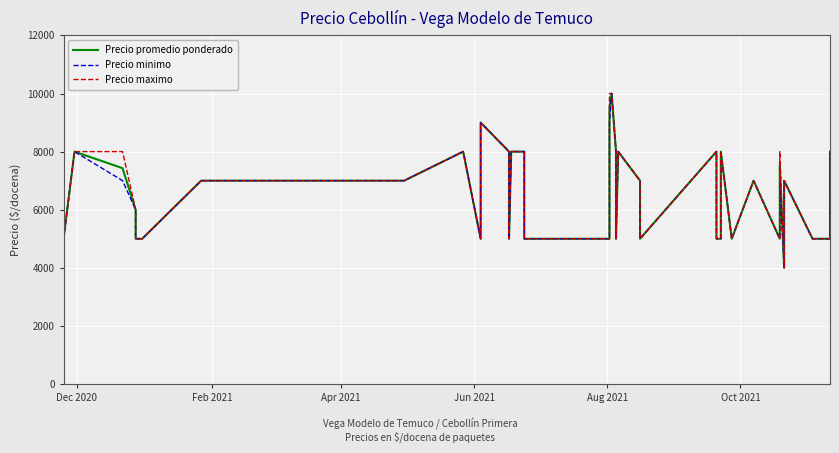

Is it true that Precio maximo equals 8487 at 28?

False